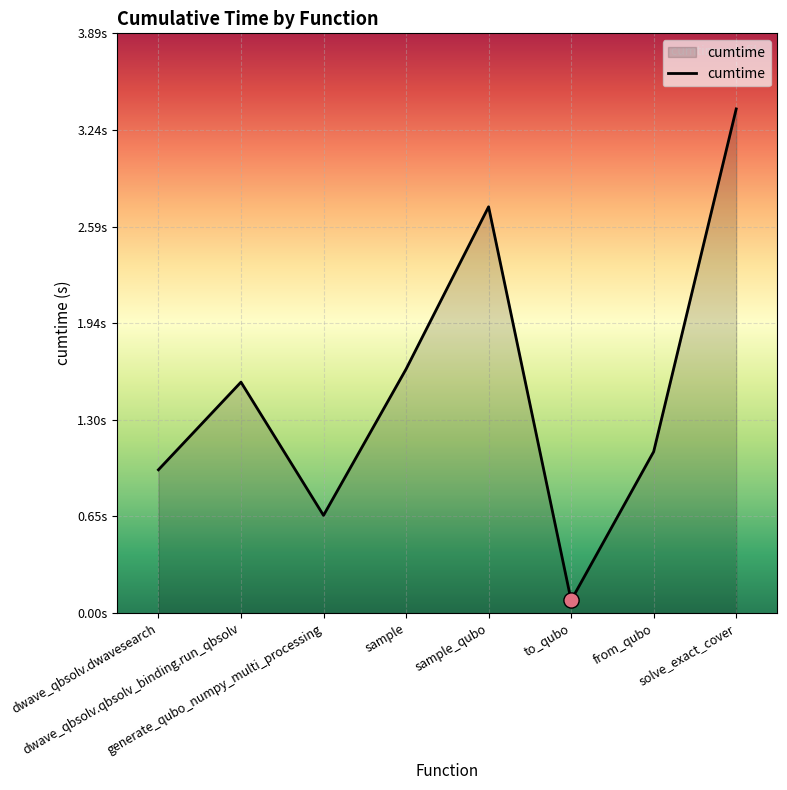

What is the change in value from dwave_qbsolv.qbsolv_binding.run_qbsolv to solve_exact_cover?

+1.8